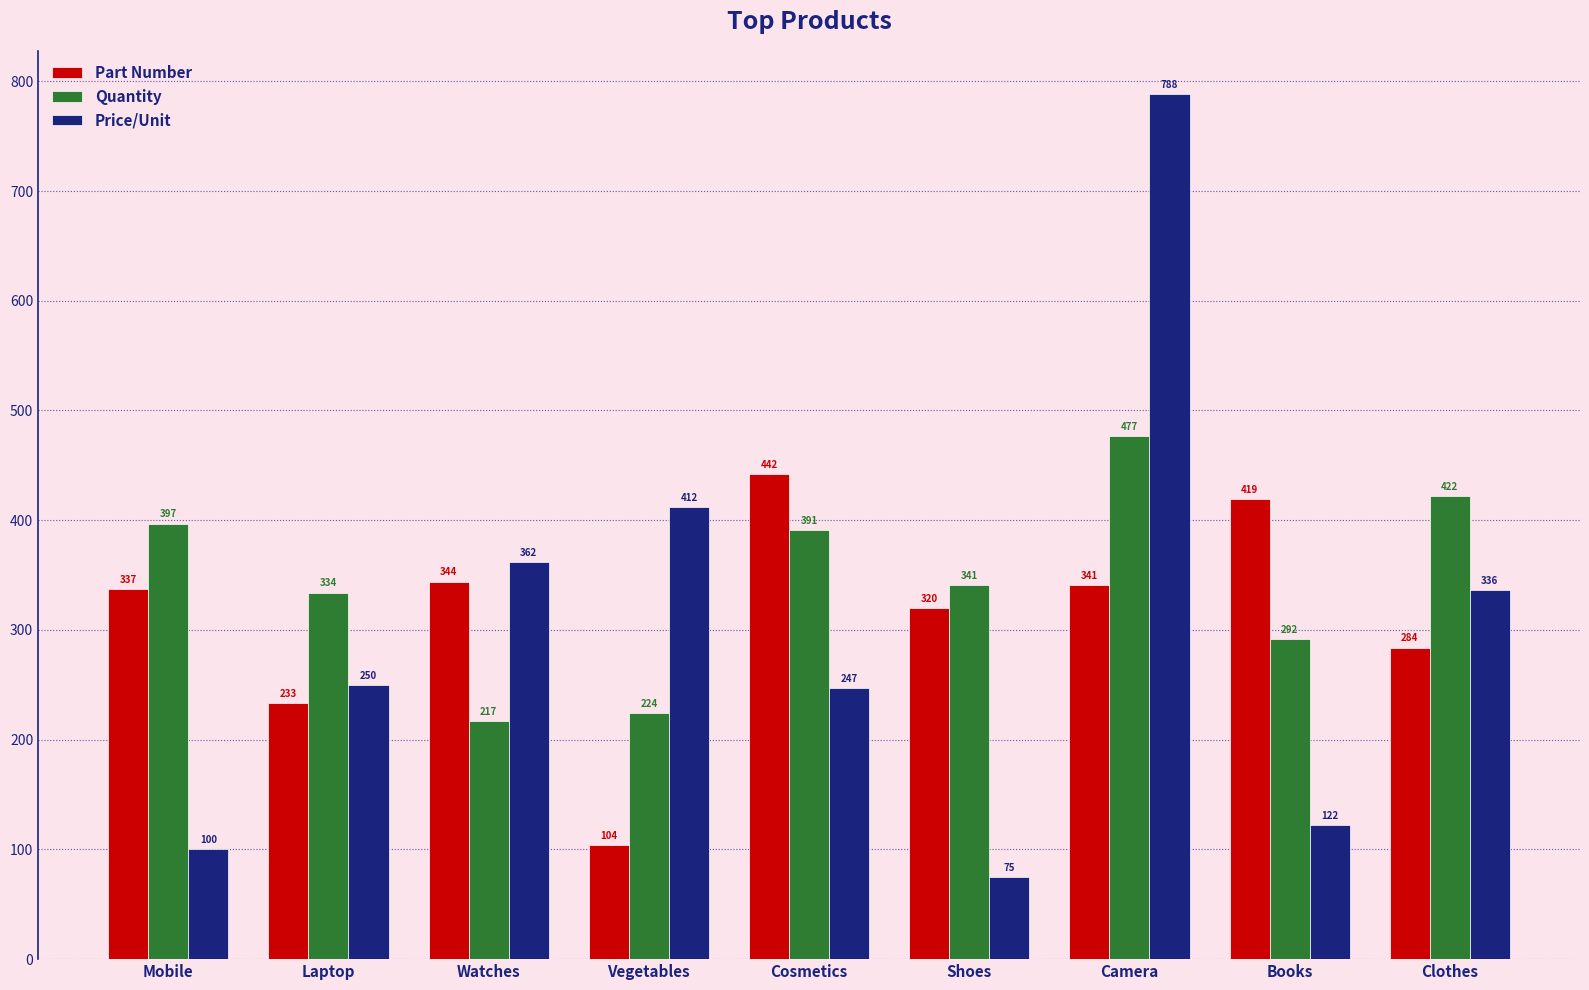

Which category has the highest value in the Quantity series?

Camera